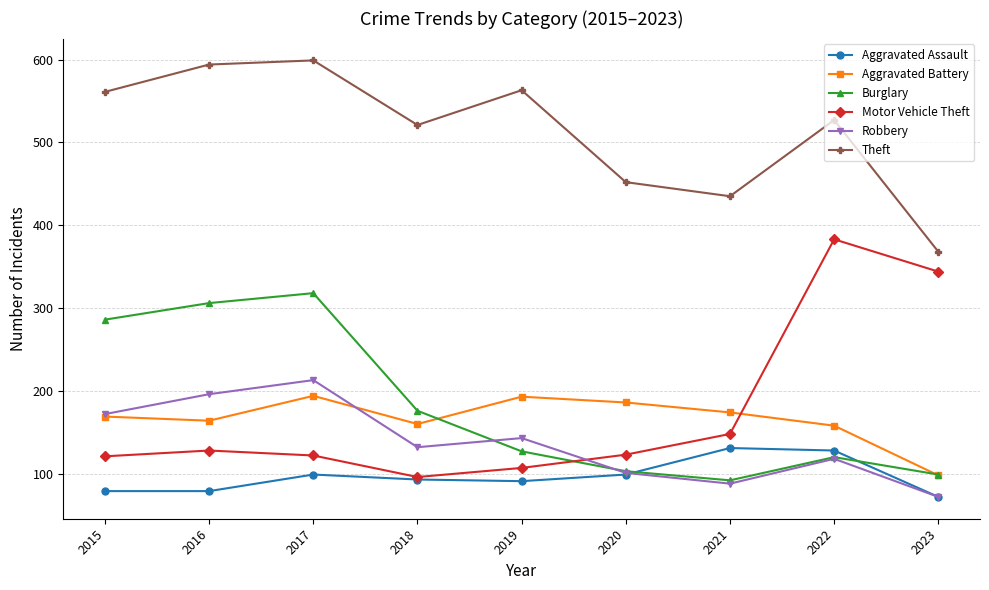

What is the sum of the Theft values at 2016 and 2022?

1121